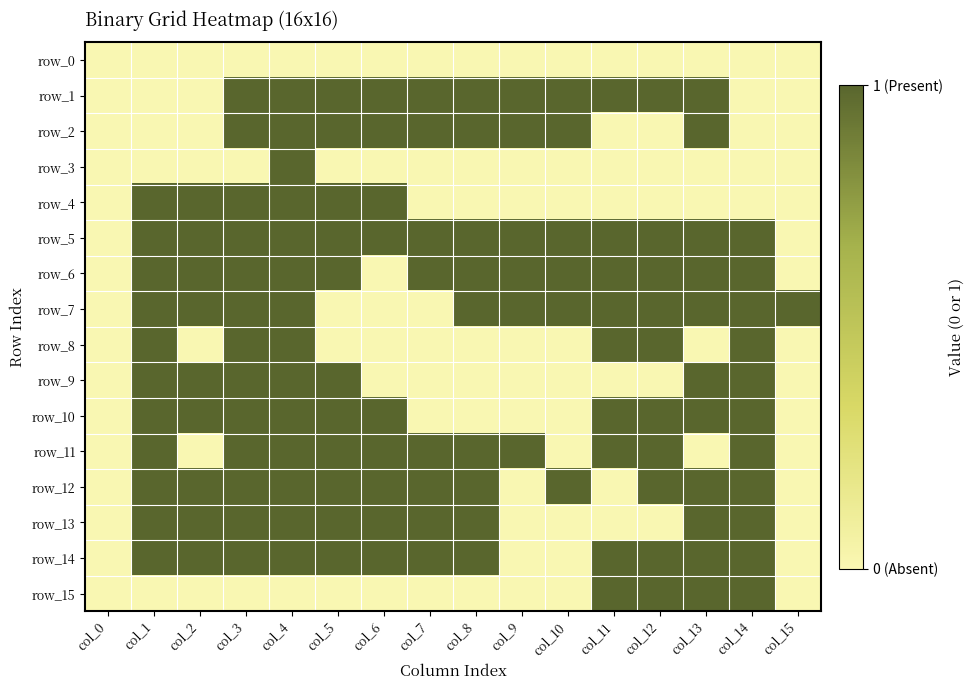

What is the spread (max minus min) of values at col_11?

1